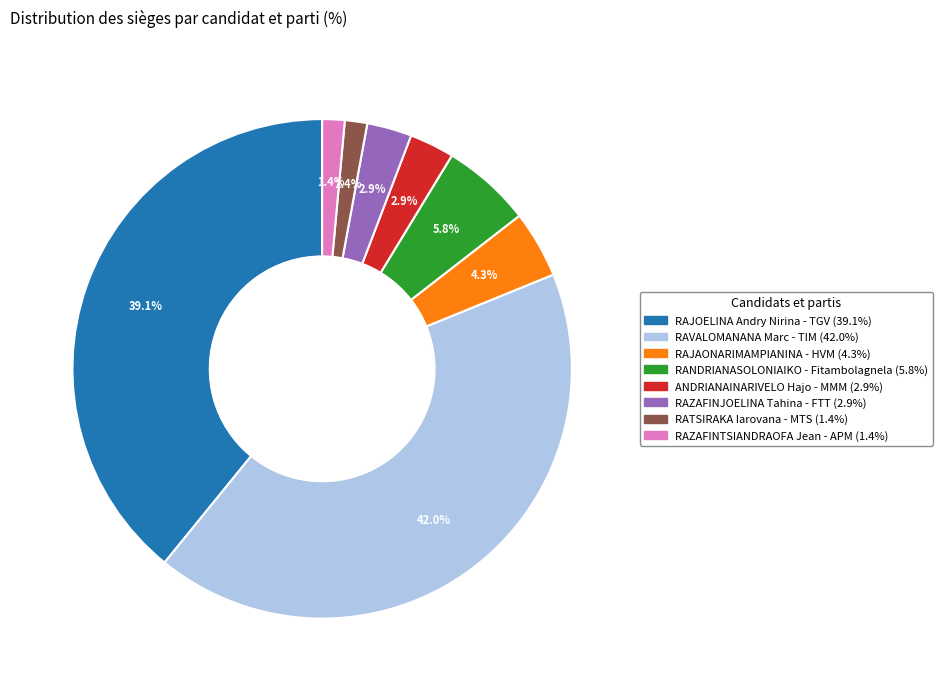

Is there a majority slice in this chart?

No